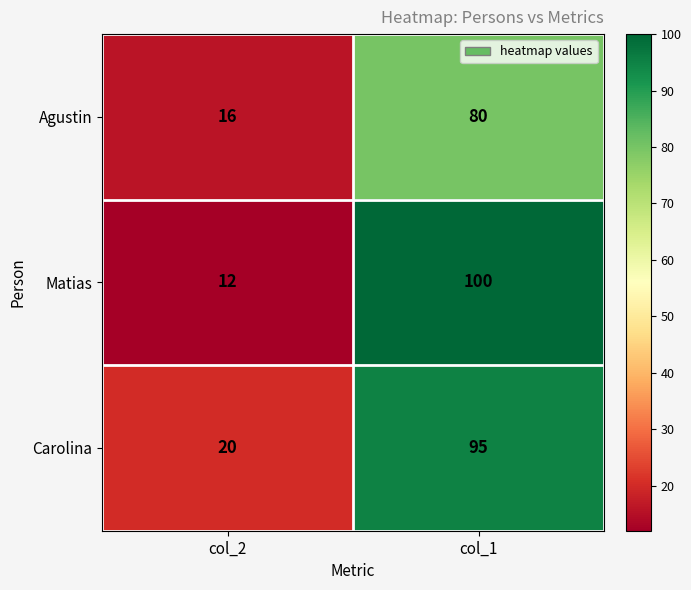

Is it true that Matias equals 37 at col_1?

False